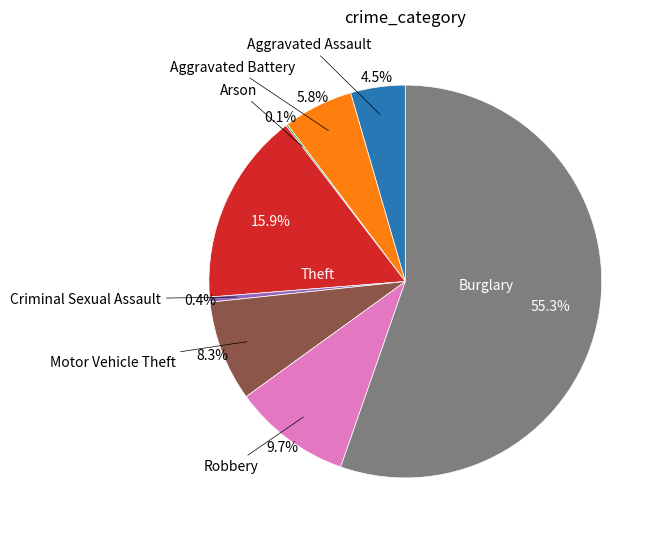

Does any single category account for the majority?

Yes